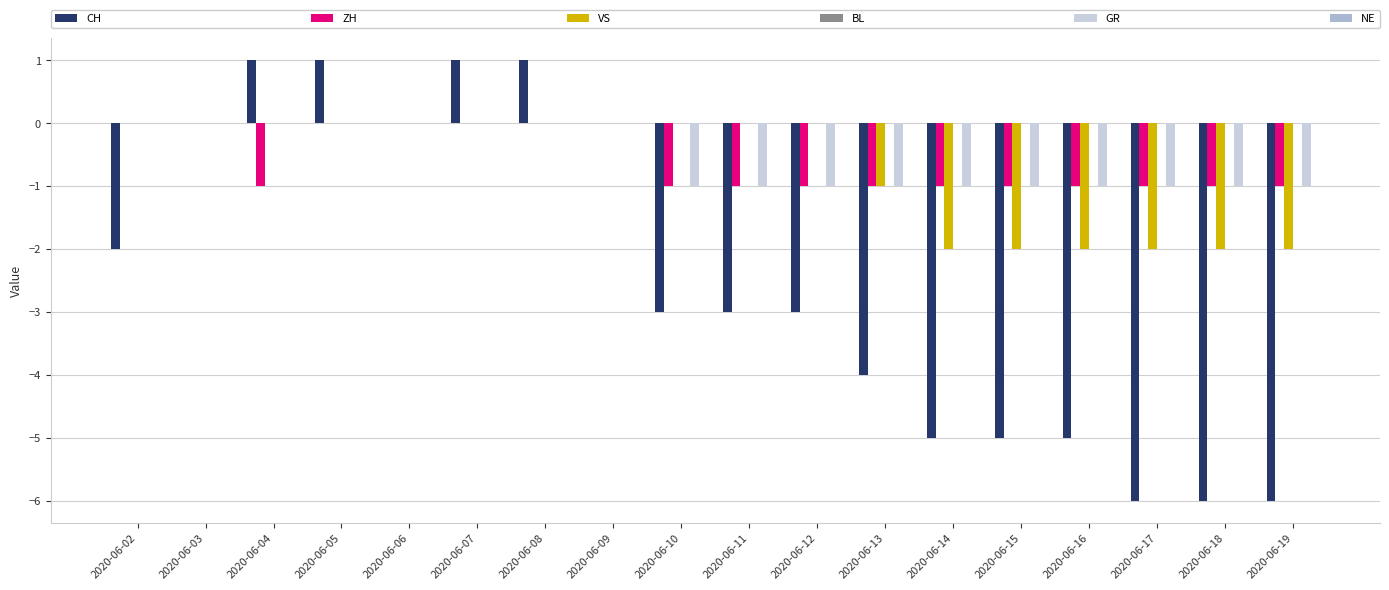

What is the sum of all GR values?

-10